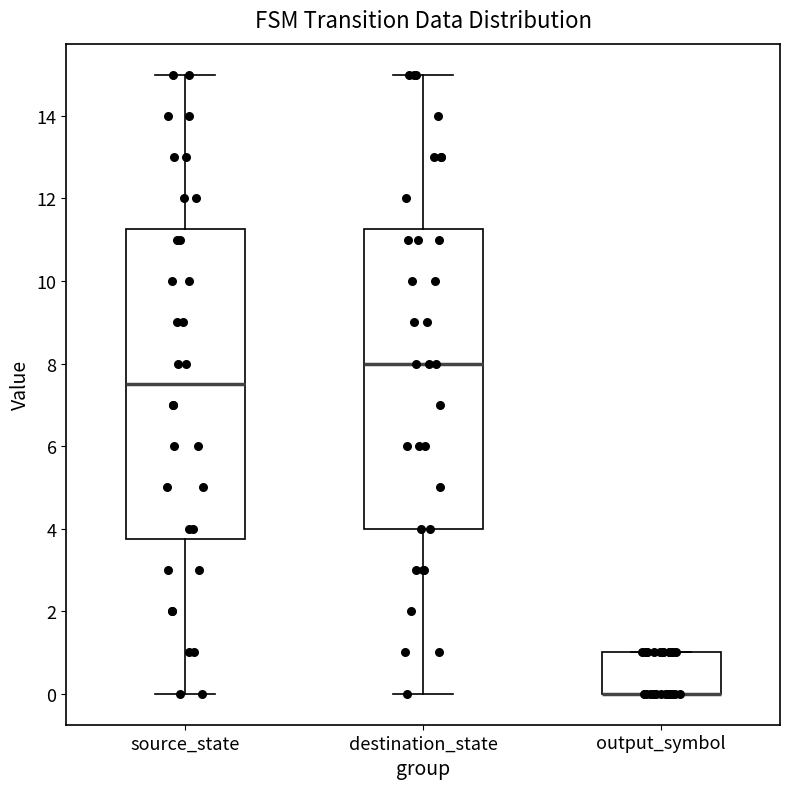

Which box is the tallest, from its lower edge to its upper edge?

source_state